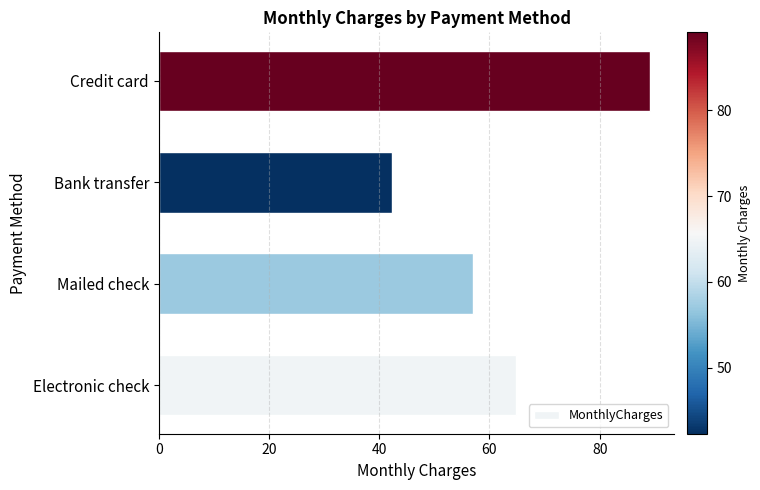

The chart shows a value of 78.4 at Mailed check. True or false?

False